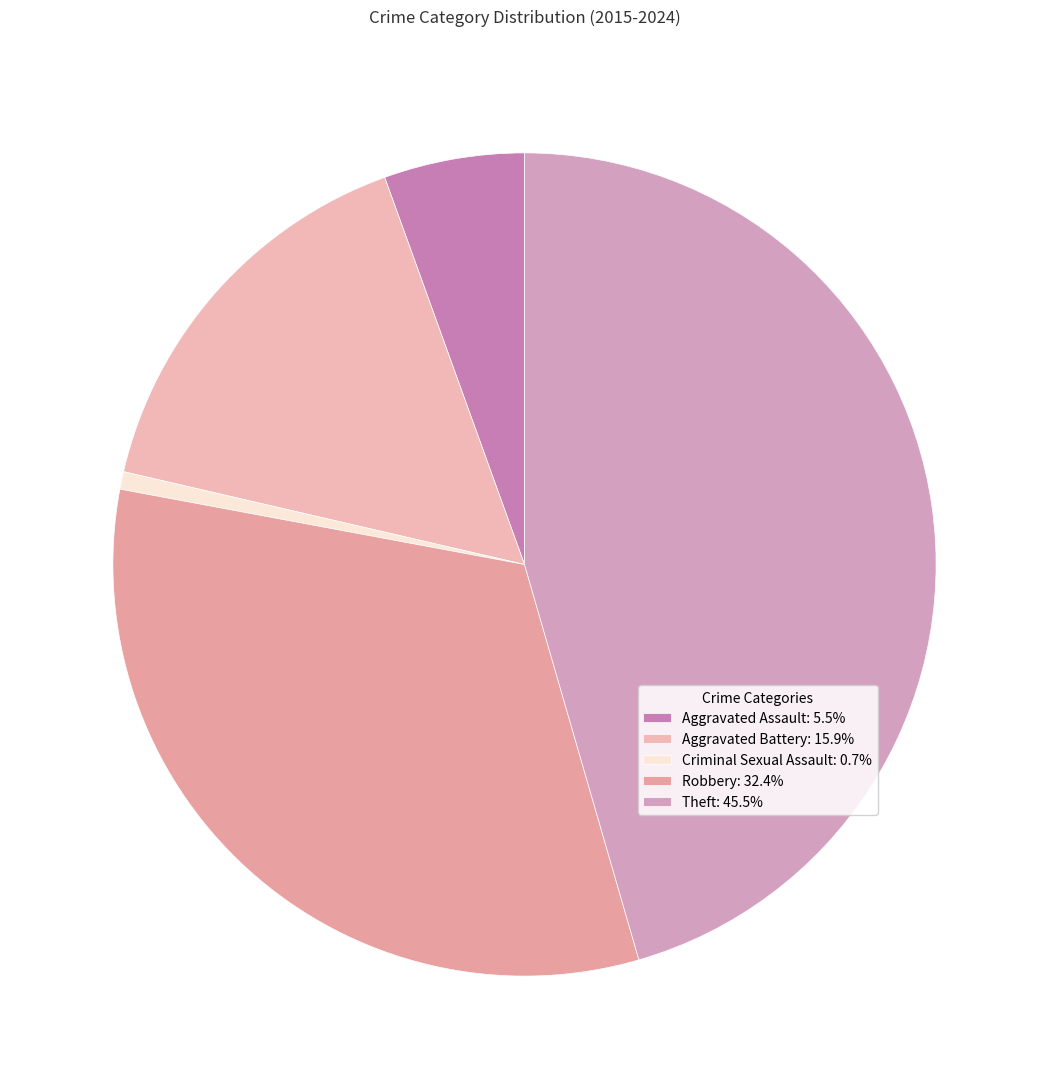

The Theft slice represents 56% of the pie. True or false?

False